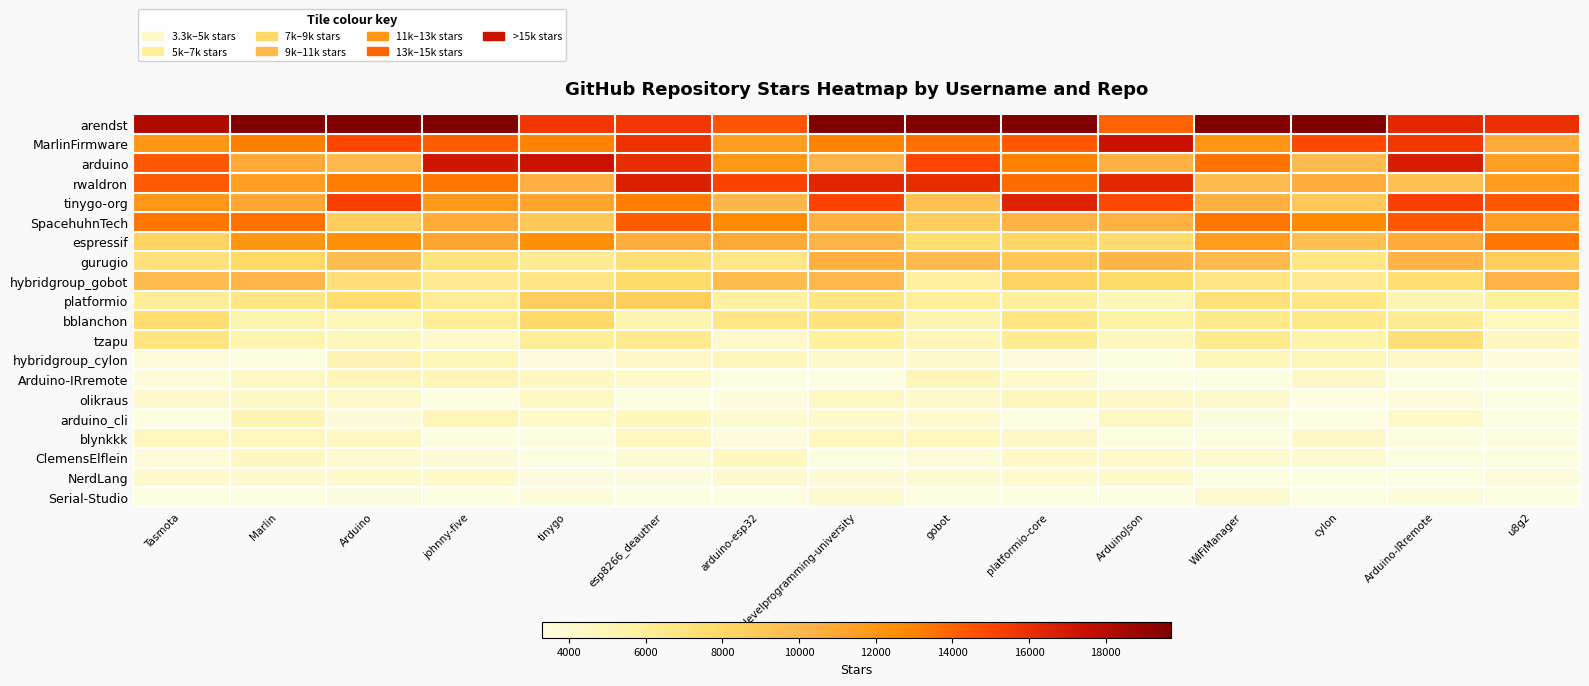

Rank the series at arduino-esp32 from highest to lowest value.

rwaldron, arendst, SpacehuhnTech, arduino, MarlinFirmware, espressif, tinygo-org, hybridgroup_gobot, bblanchon, gurugio, platformio, hybridgroup_cylon, ClemensElflein, tzapu, NerdLang, arduino_cli, olikraus, blynkkk, Arduino-IRremote, Serial-Studio